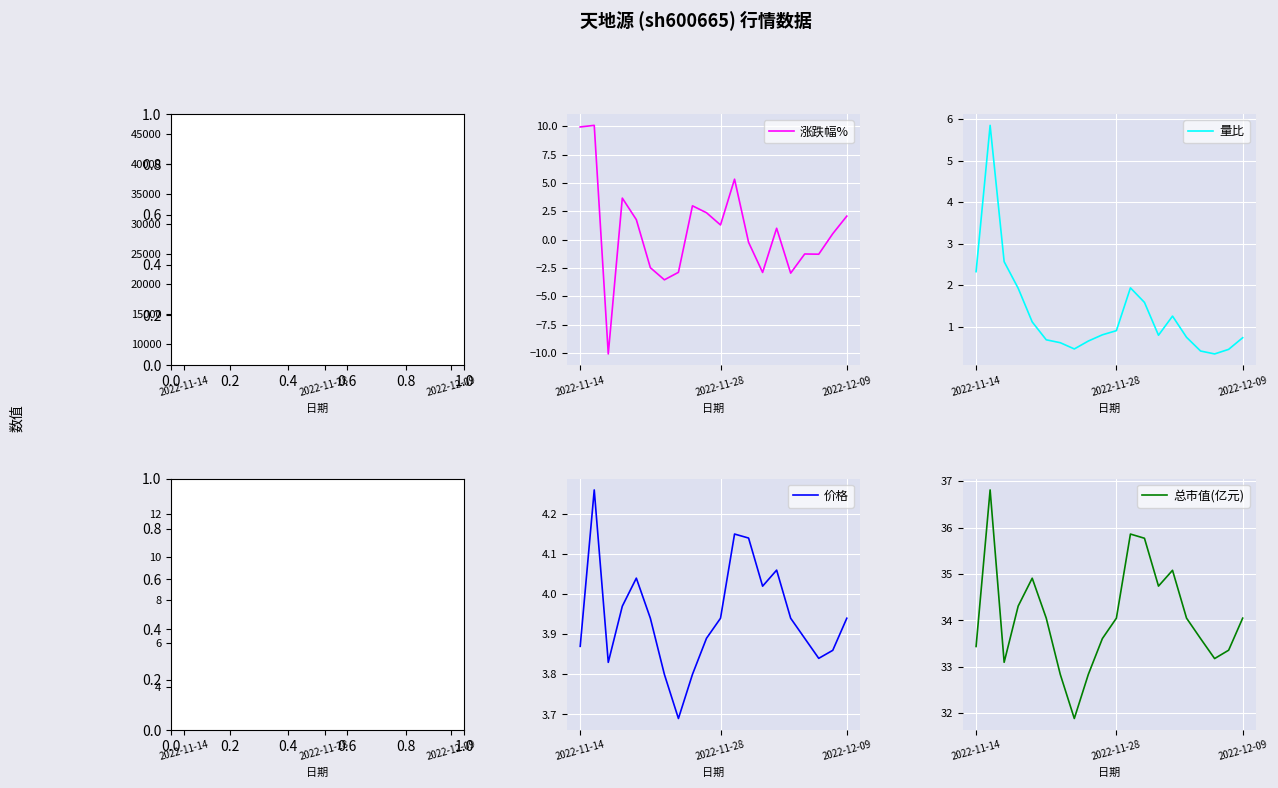

At 12, list the series in order from largest to smallest.

成交额(万元), 总市值(亿元), 换手率, 价格, 量比, 涨跌幅%